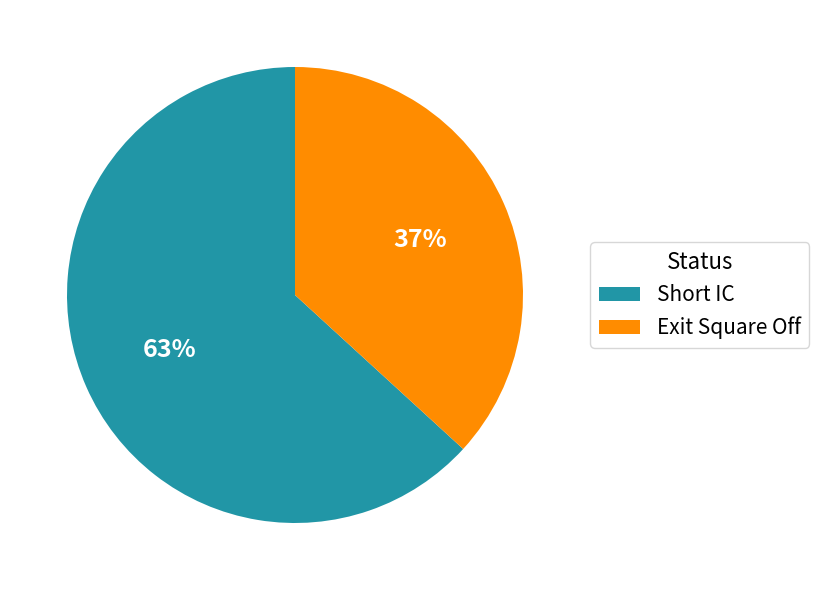

Rank the categories by value from highest to lowest.

Short IC, Exit Square Off